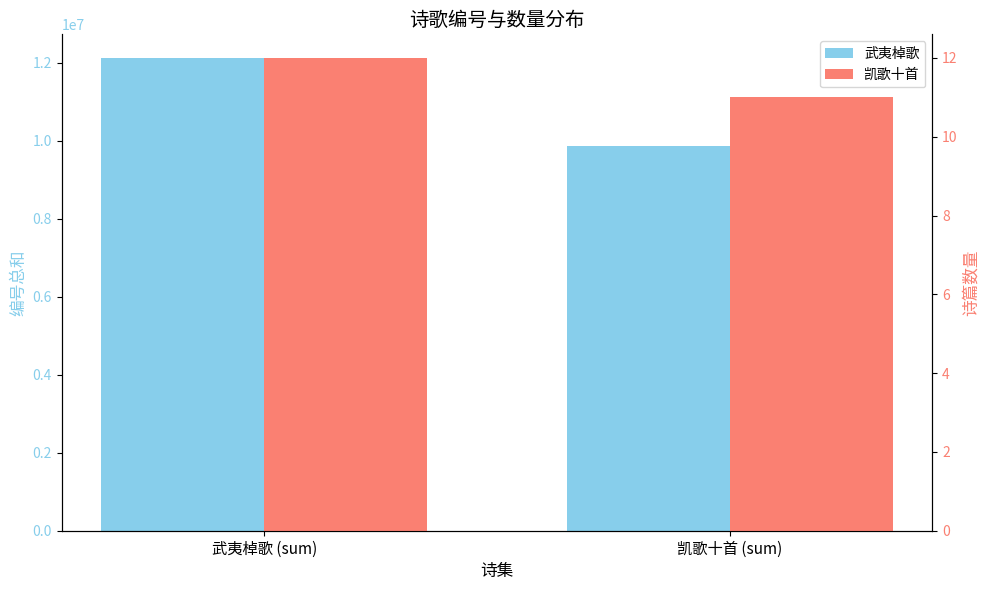

Does the chart contain any negative values?

No